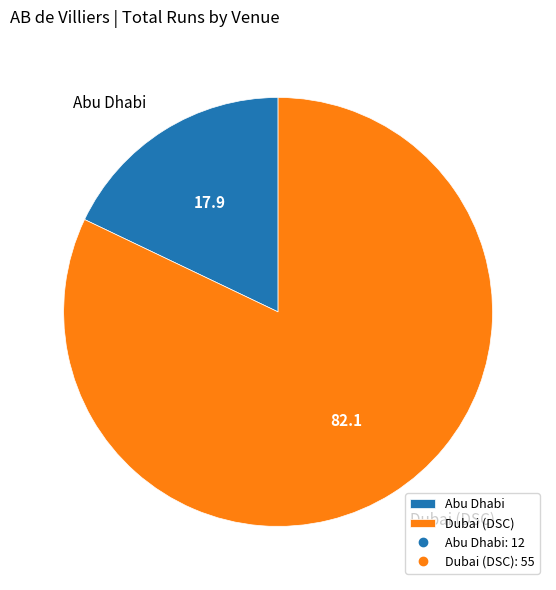

Approximately how many times larger is the value at Dubai (DSC) compared to Abu Dhabi?

4.6